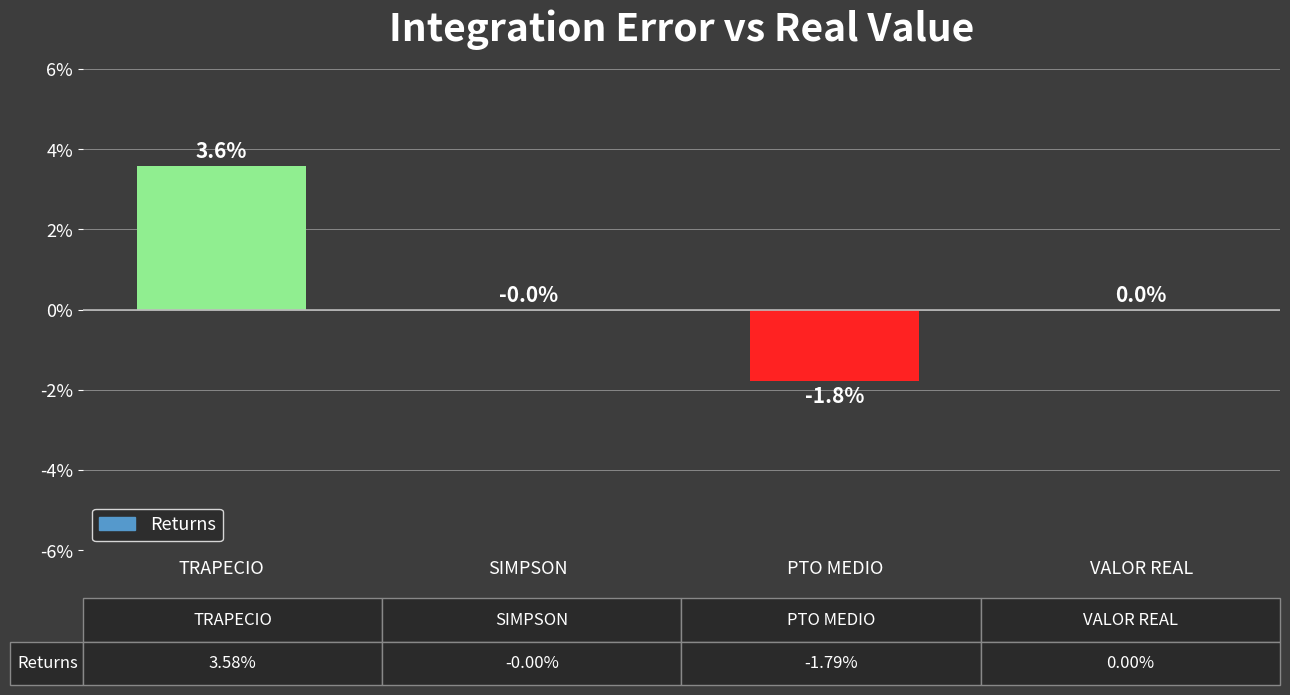

Rank the categories by value from lowest to highest.

PTO MEDIO, SIMPSON, VALOR REAL, TRAPECIO